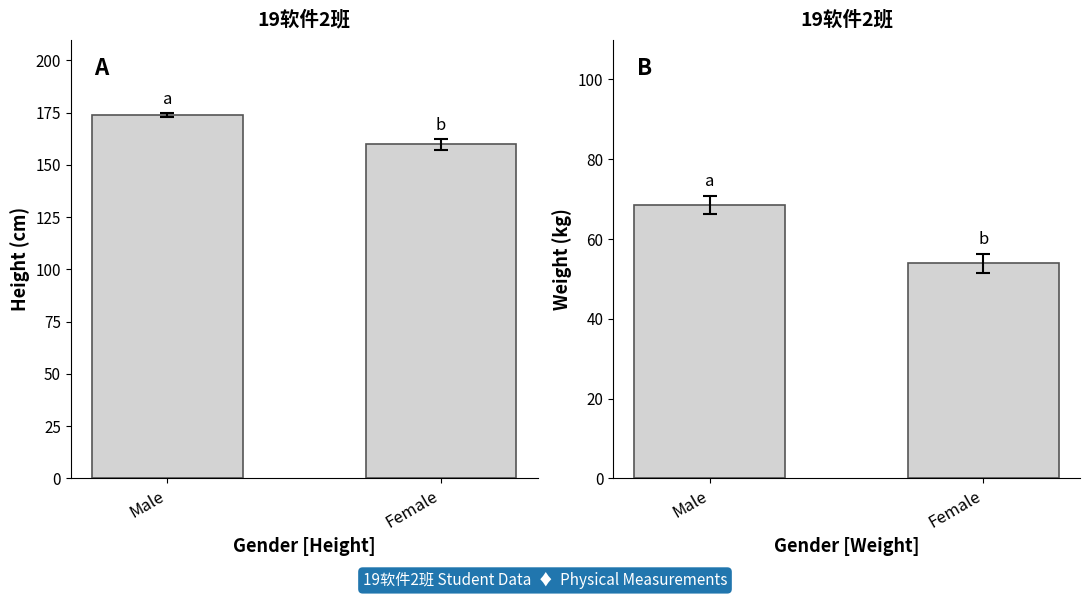

What is the difference between the maximum and minimum values in the Weight (kg) series?

14.5